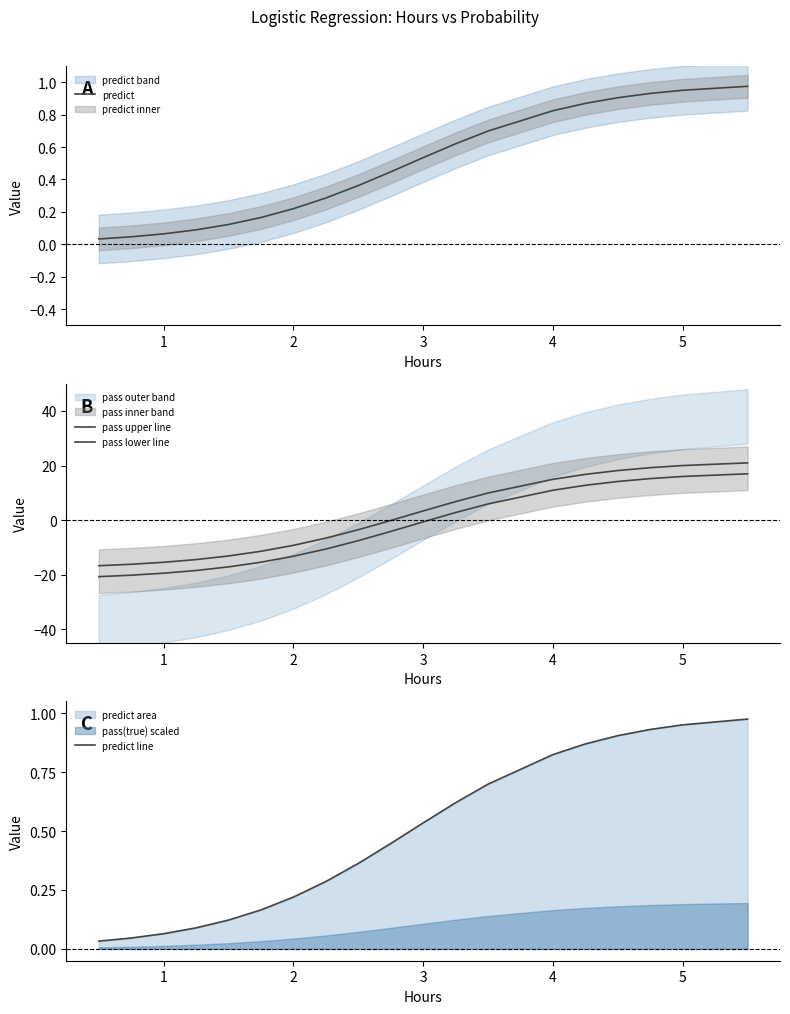

Does the chart have visible grid lines?

No